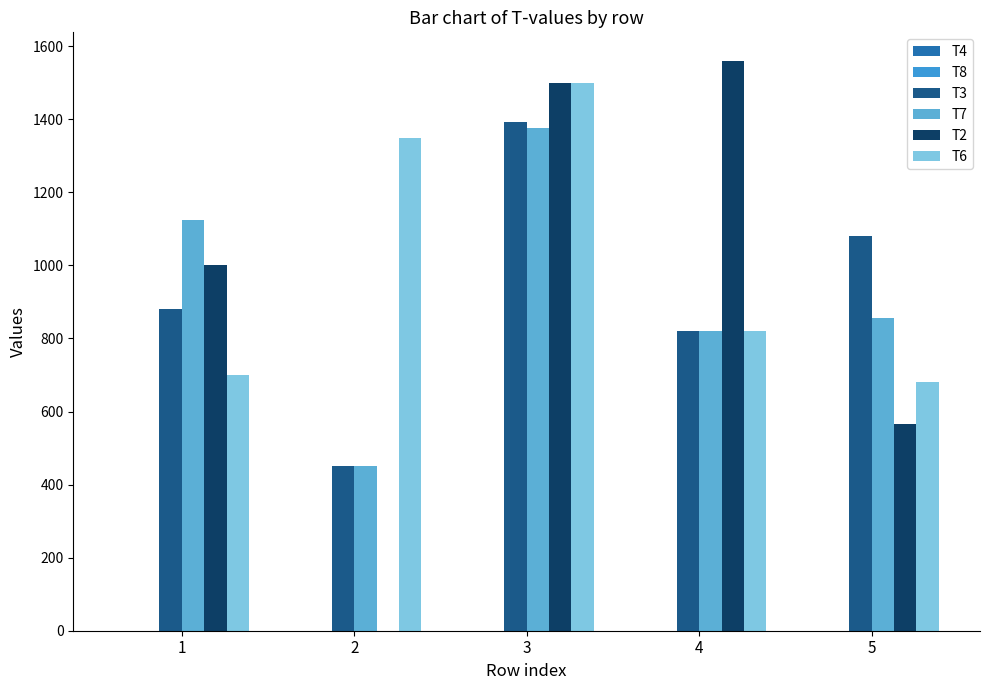

How many categories are shown in the chart?

5